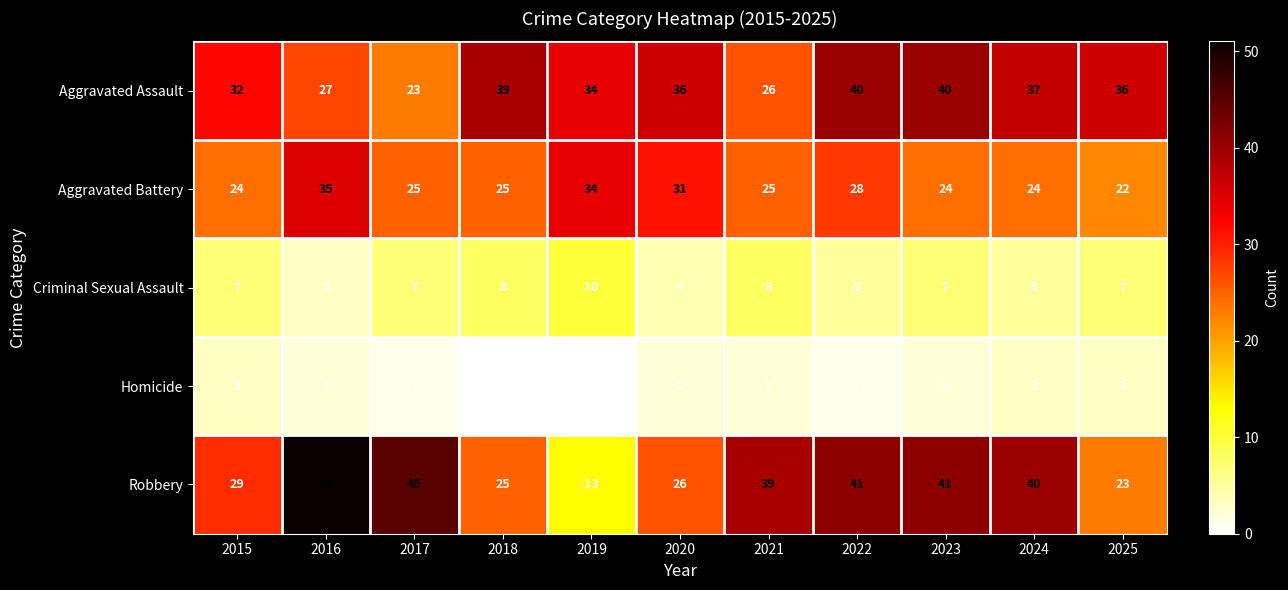

What is the approximate value of Robbery at 2020?

26